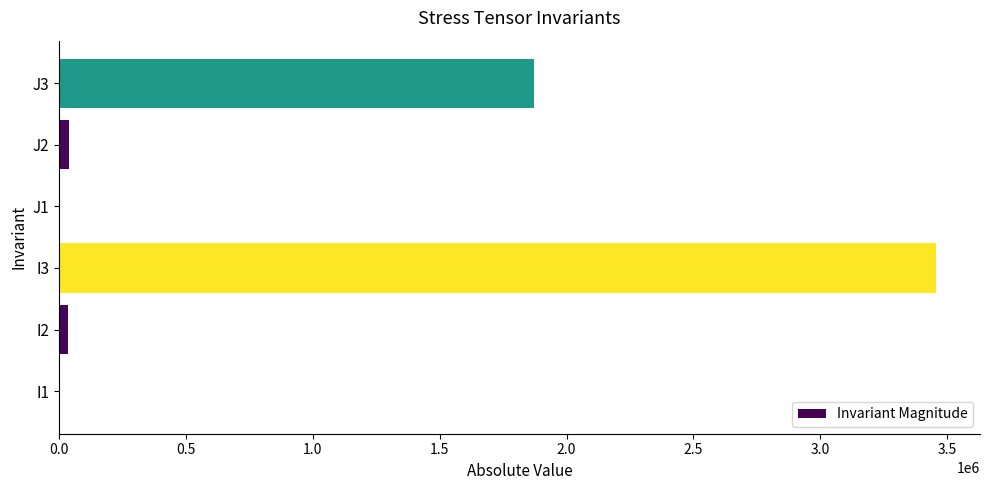

How many categories are shown in the chart?

6